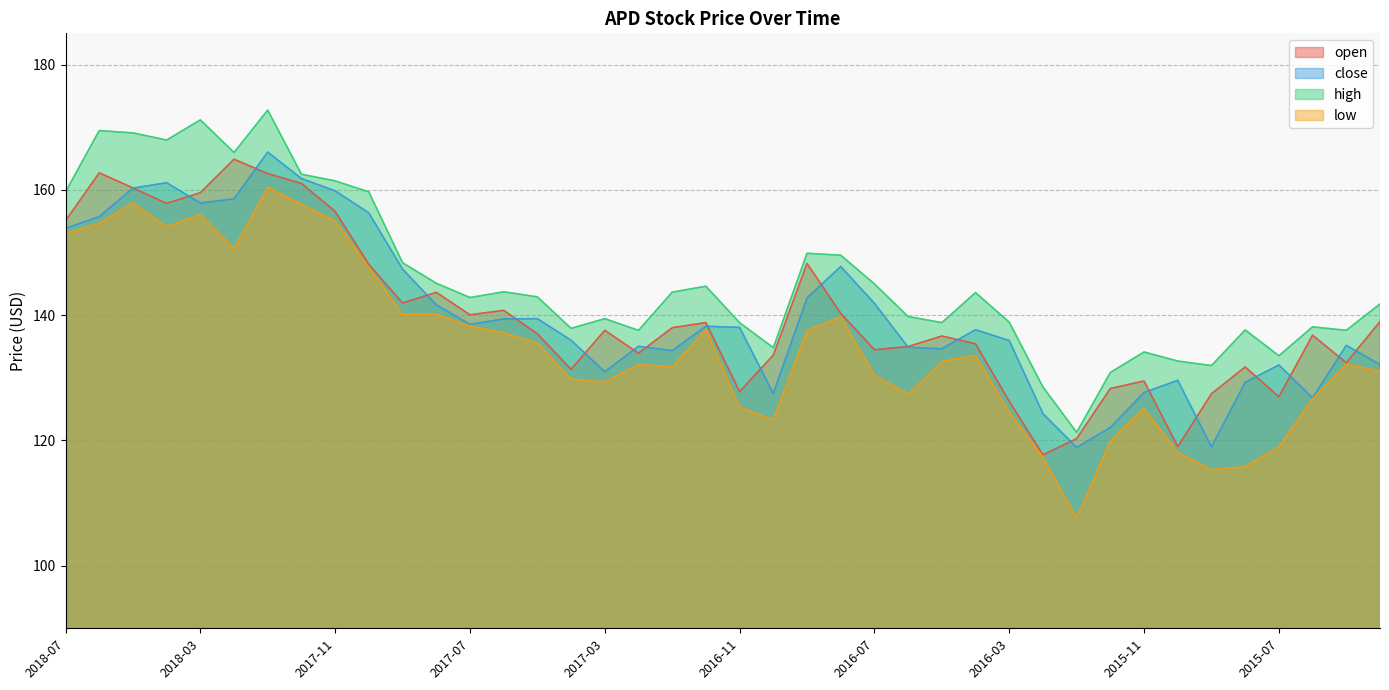

What is the label of the 40th point from the right?

2018-07